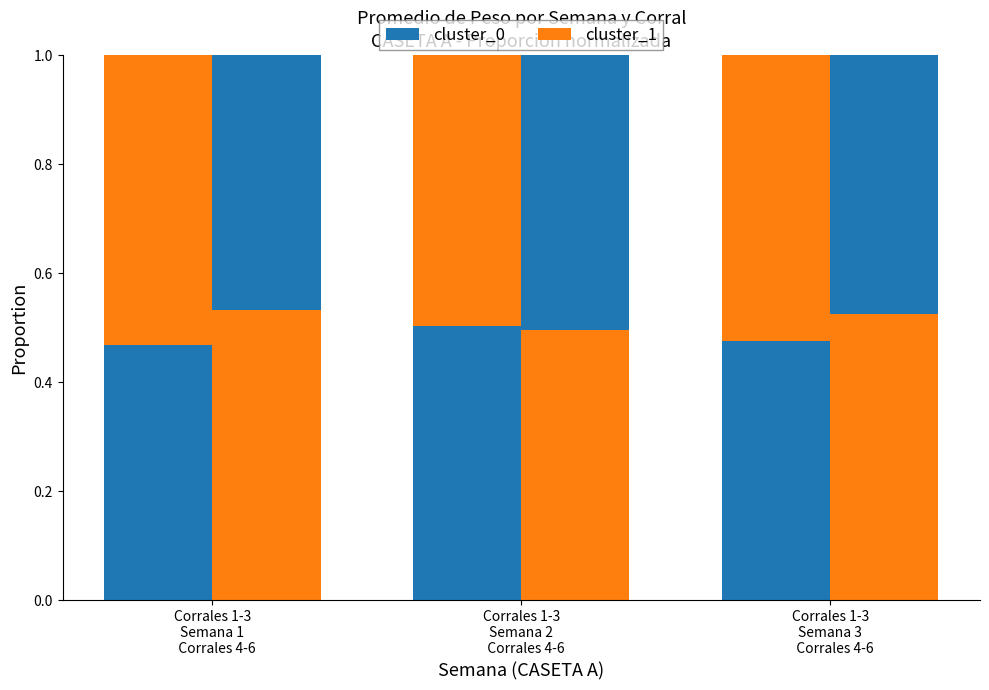

Reading right to left, what are all the values shown in this chart?

cluster_0: Corrales 1-3
Semana 3
   Corrales 4-6=0.5	Corrales 1-3
Semana 2
   Corrales 4-6=0.5	Corrales 1-3
Semana 1
   Corrales 4-6=0.5
cluster_1: Corrales 1-3
Semana 3
   Corrales 4-6=0.5	Corrales 1-3
Semana 2
   Corrales 4-6=0.5	Corrales 1-3
Semana 1
   Corrales 4-6=0.5